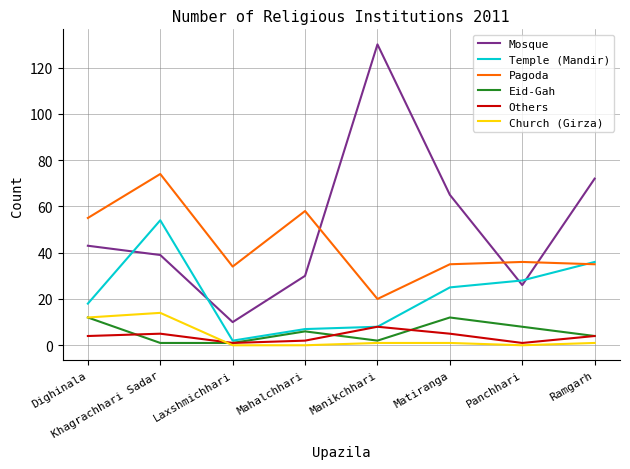

Which series has the largest total across all categories?

Mosque